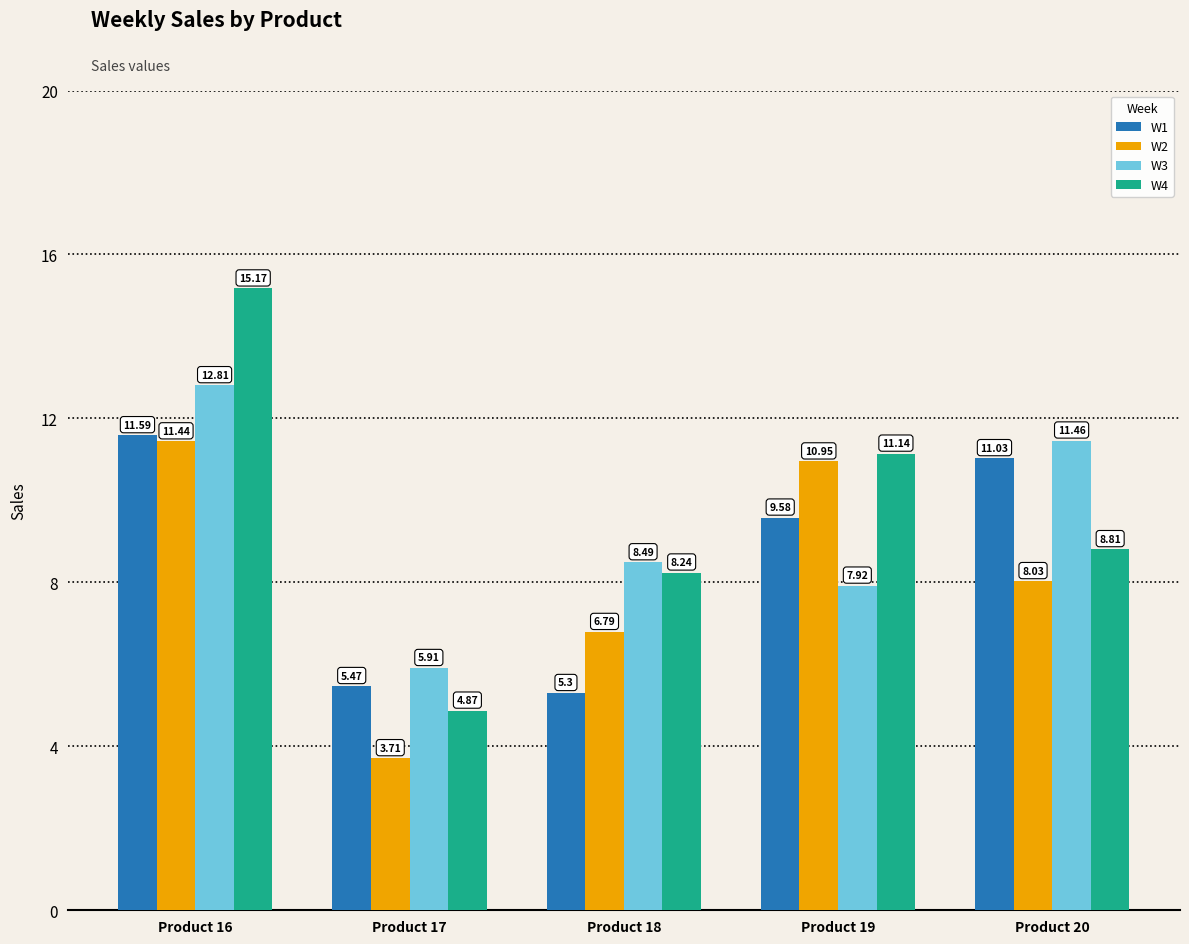

What is the sum of all W4 values?

48.2